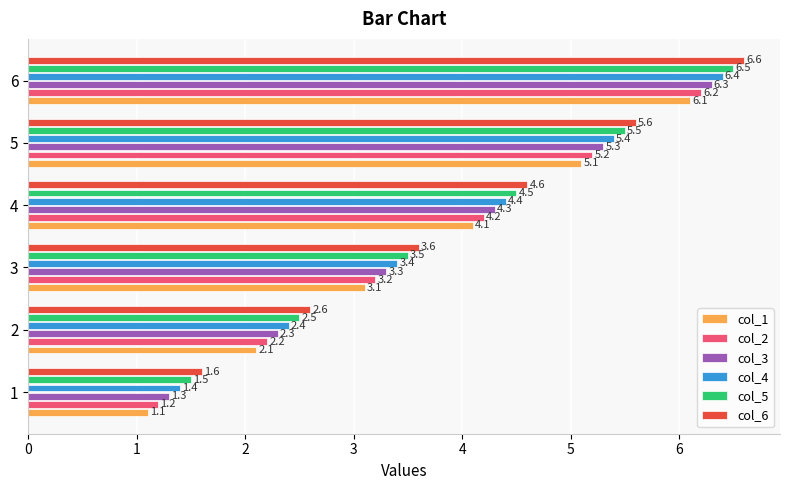

What is the difference between the highest and lowest values at 5?

0.5